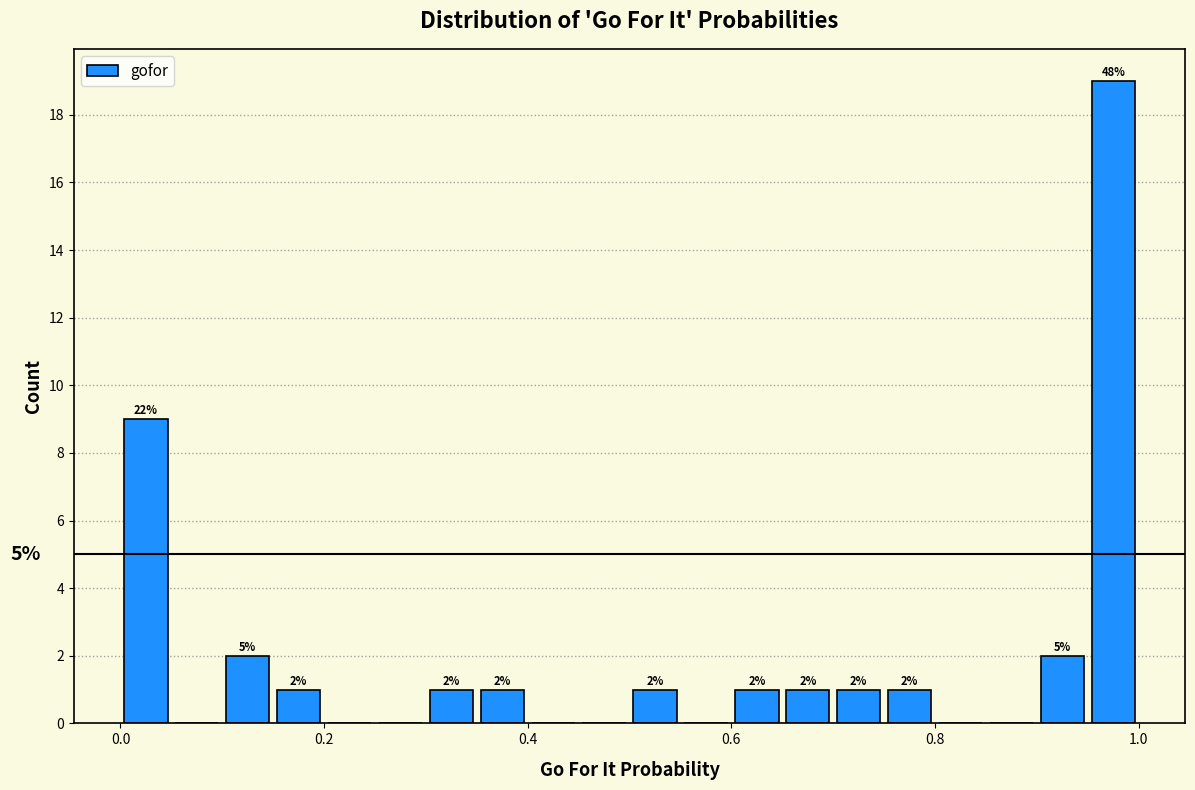

Read against the x-axis, roughly where is the centre of the tallest bar?

0.98